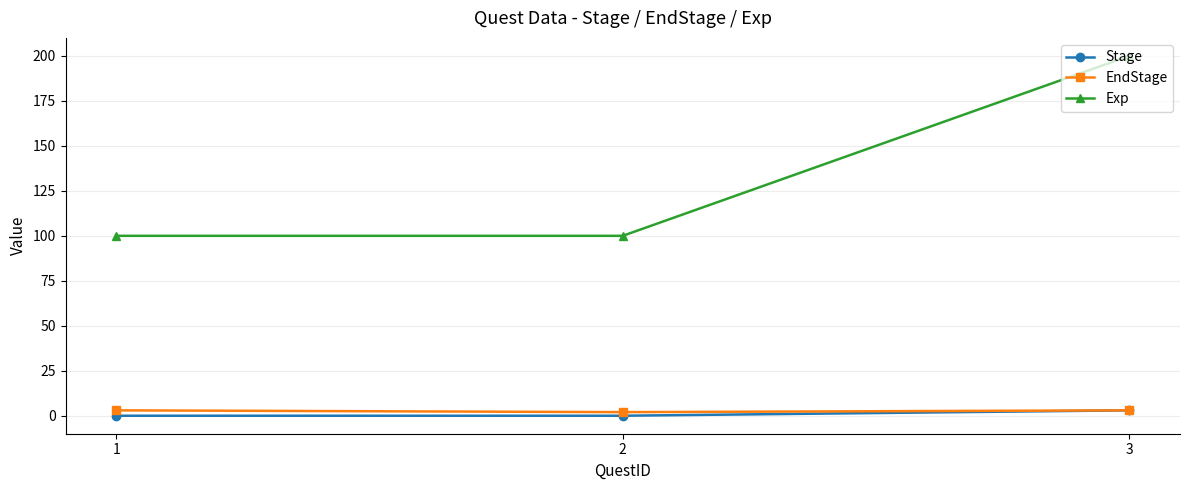

How many data points in EndStage are less than 3?

1